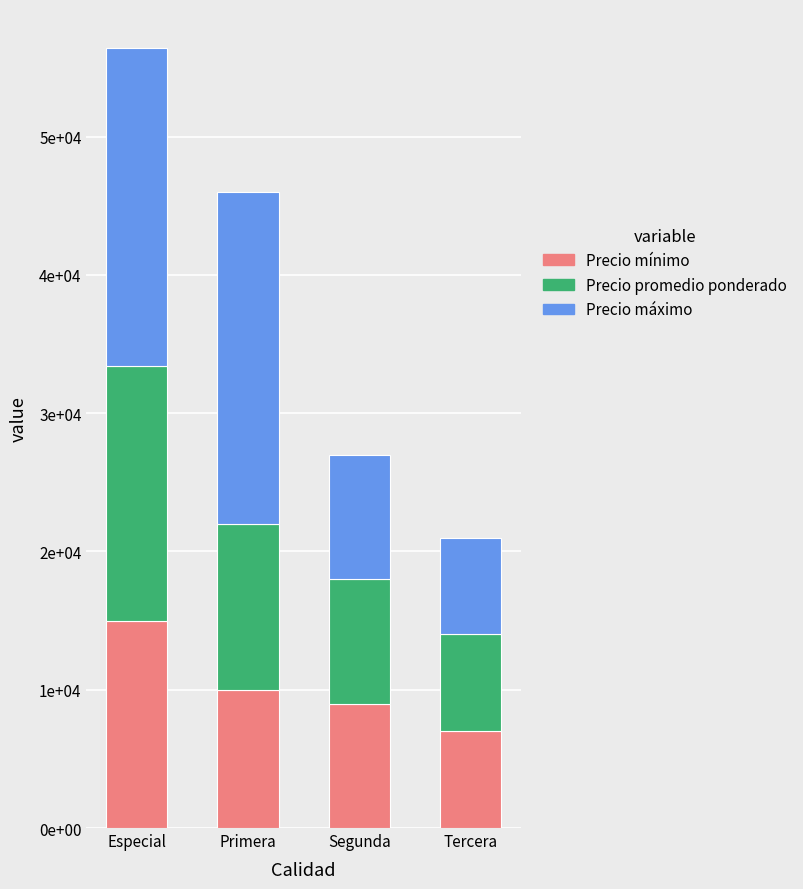

The value of Precio promedio ponderado at Tercera is 7000. True or false?

True